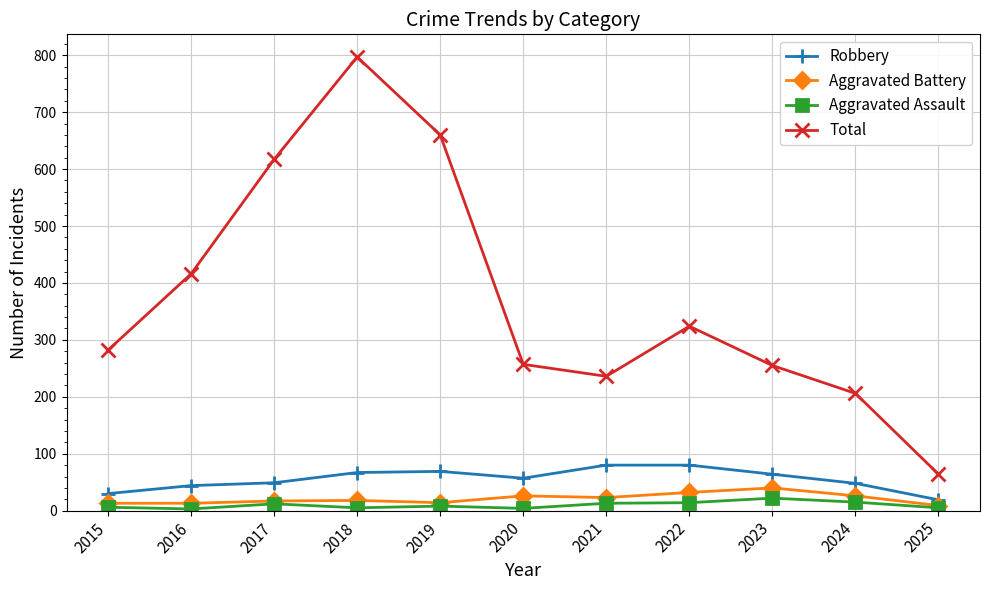

What is the highest value of the Aggravated Battery series?

40